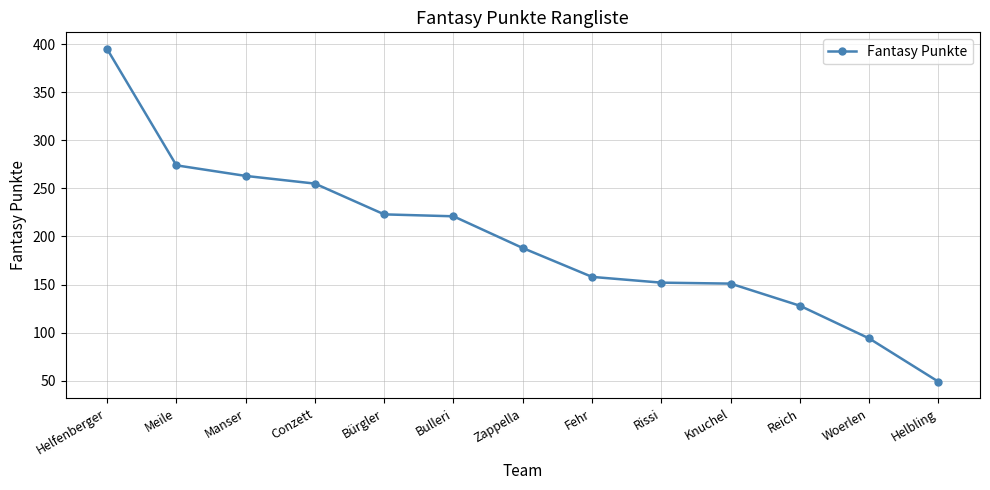

What is the value of the 9th point from the left?

152